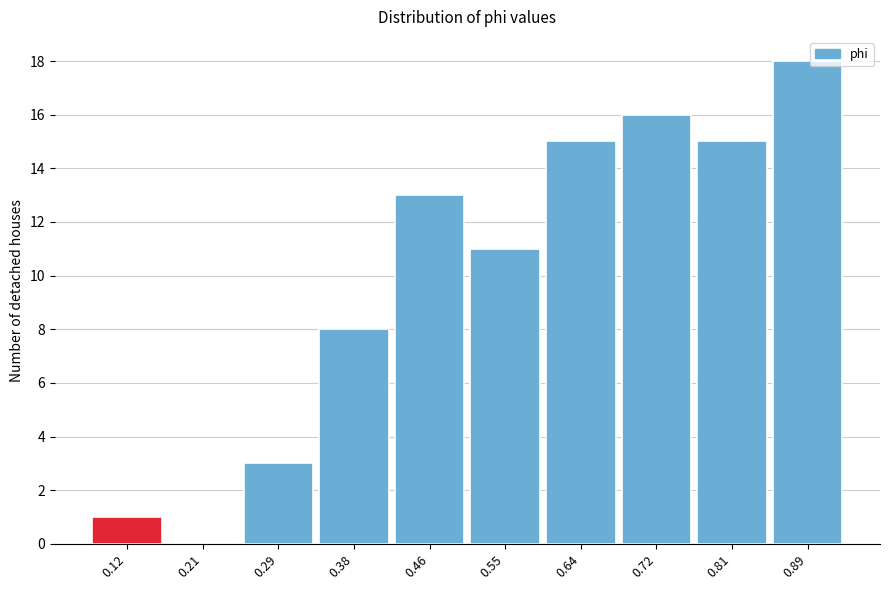

Reading right to left, what are all the values shown in this chart?

0.89=18	0.81=15	0.72=16	0.64=15	0.55=11	0.46=13	0.38=8	0.29=3	0.21=0	0.12=1